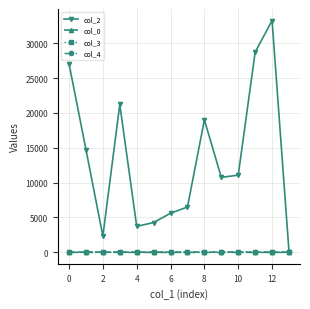

Which series has the widest spread of values?

col_2